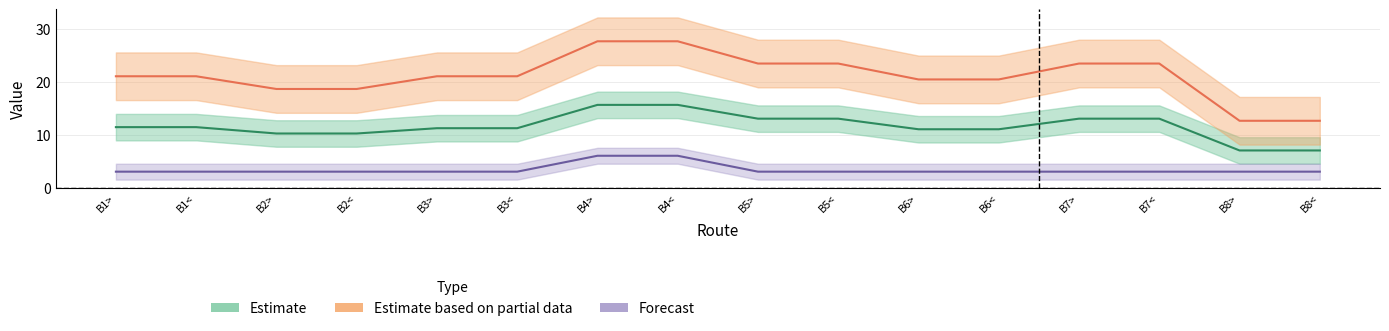

Is this an area chart (filled region under the line)?

No